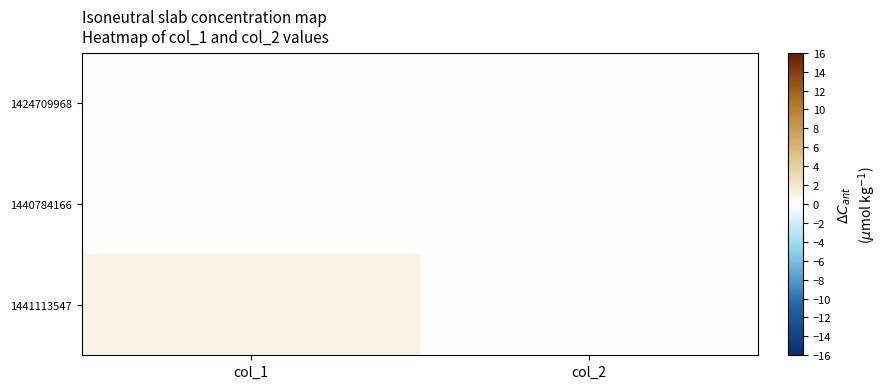

Which series has the widest spread of values?

1441113547